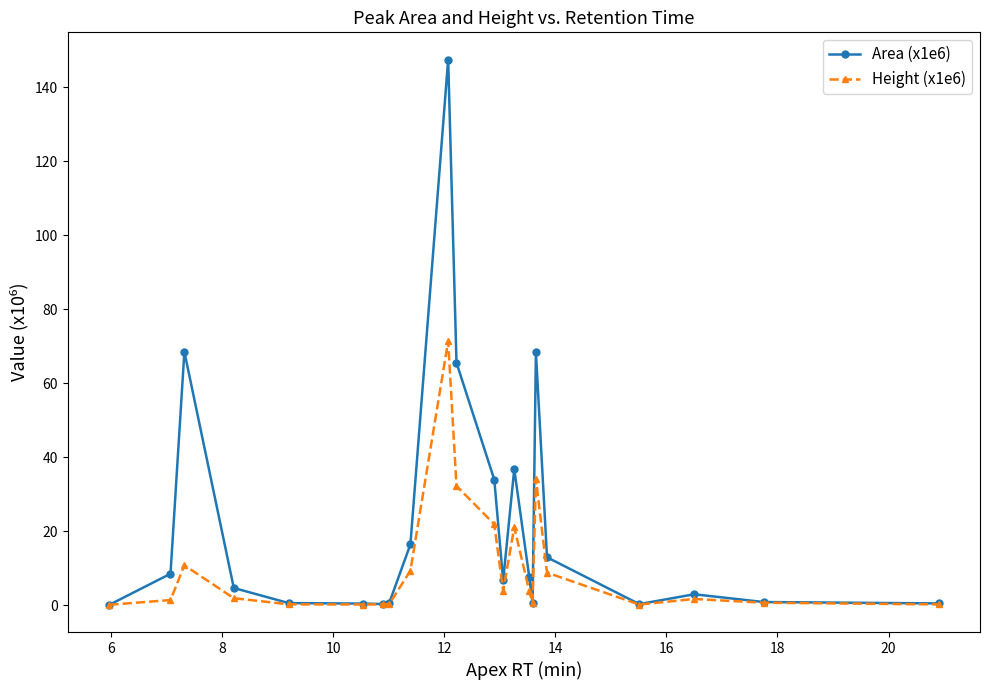

True or false: Height (x1e6) has more than 0 interior local peaks.

True